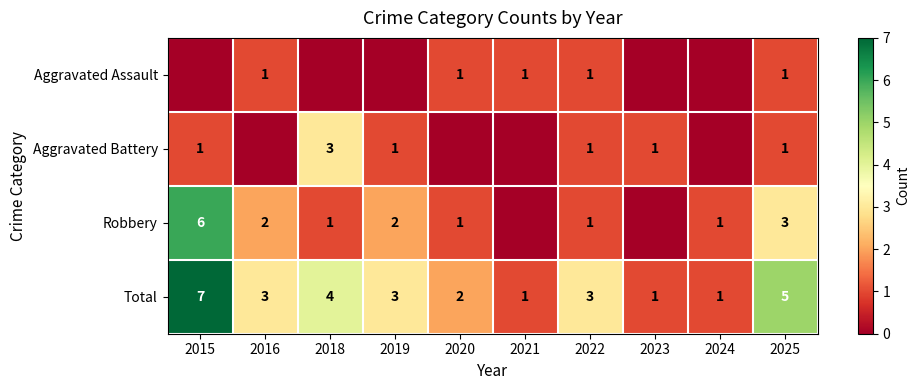

At which category does the chart reach its minimum across all series?

2015